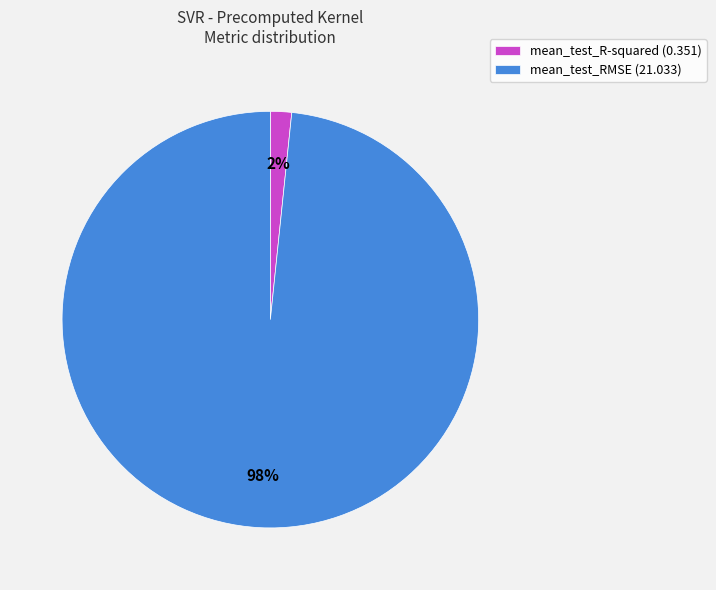

What percentage is the mean_test_R-squared slice, to the nearest percent?

2%